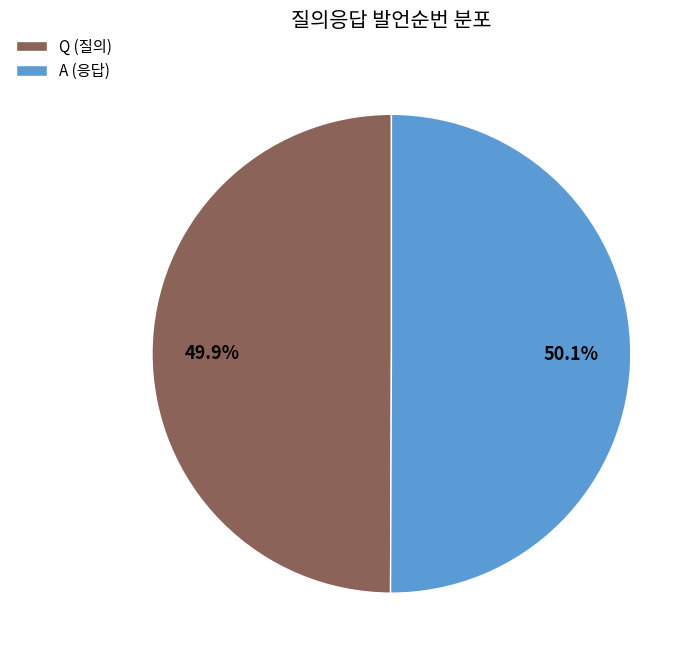

Is it true that A is 61% of the pie?

False